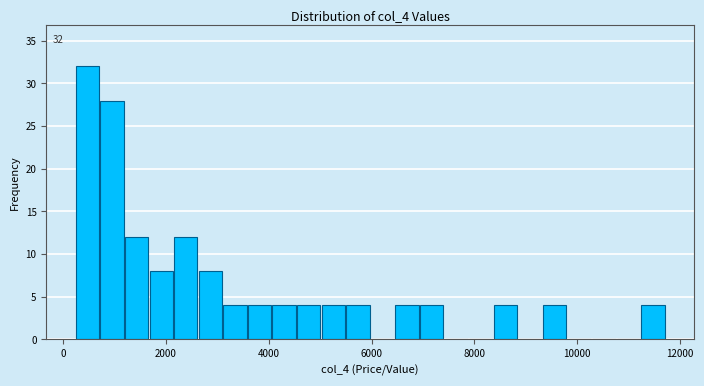

Around what value on the x-axis is the tallest bar? Give the approximate position of its centre, as read against the axis.

400